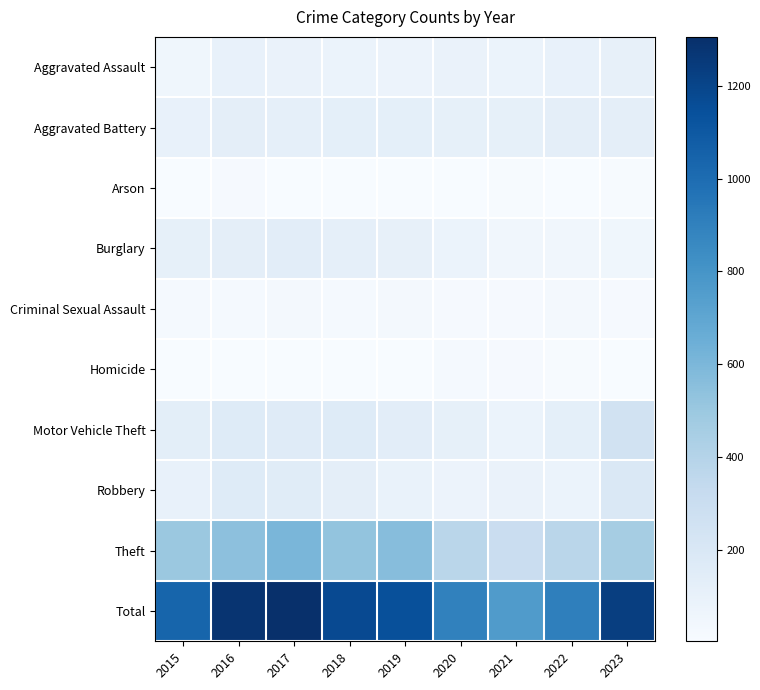

Count the number of data series in this chart.

10